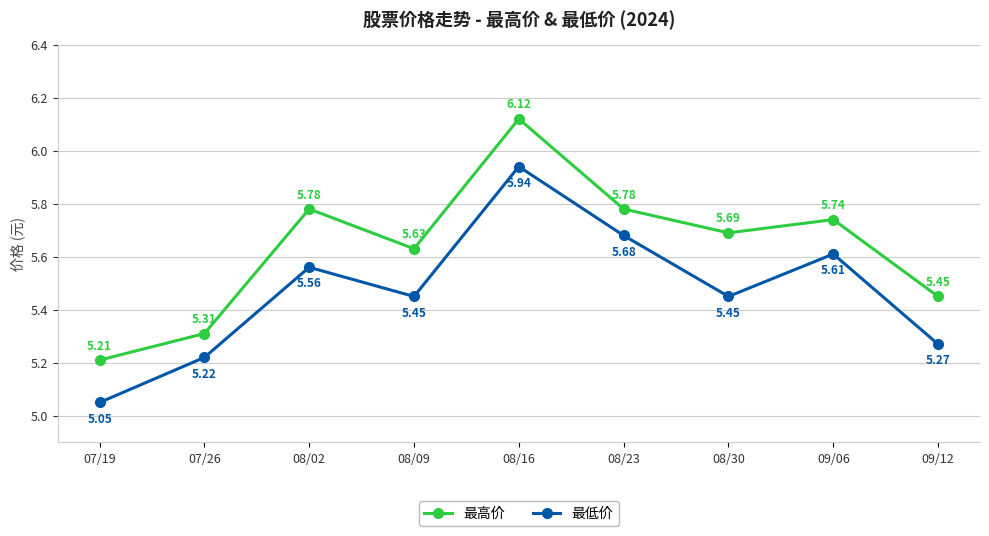

Which category has the lowest value across all series?

07/19